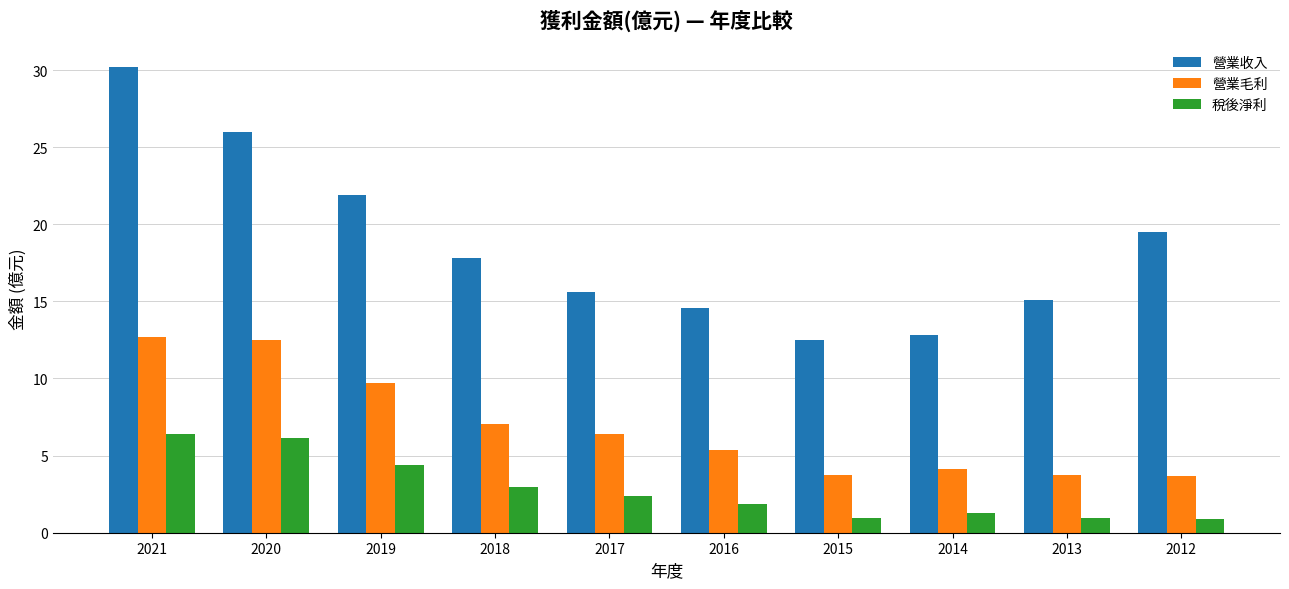

List the series in order of their peak value, lowest first.

稅後淨利, 營業毛利, 營業收入